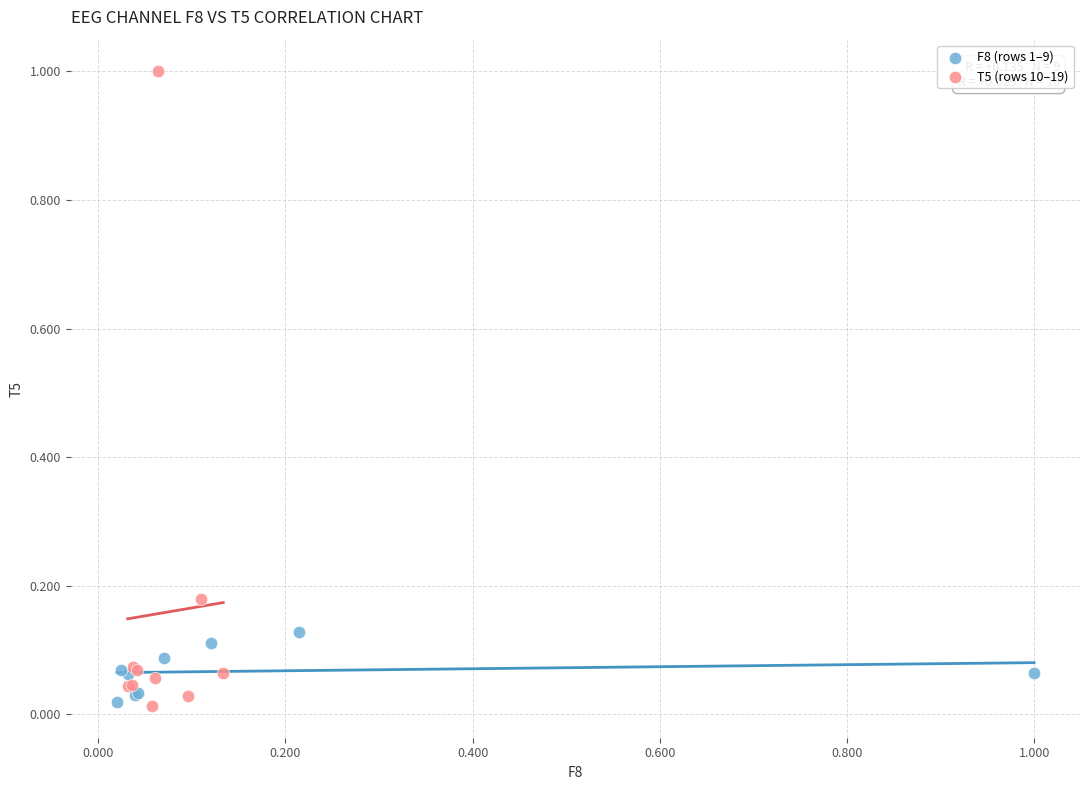

What are all the series names shown in the legend?

F8 (rows 1–9), T5 (rows 10–19)